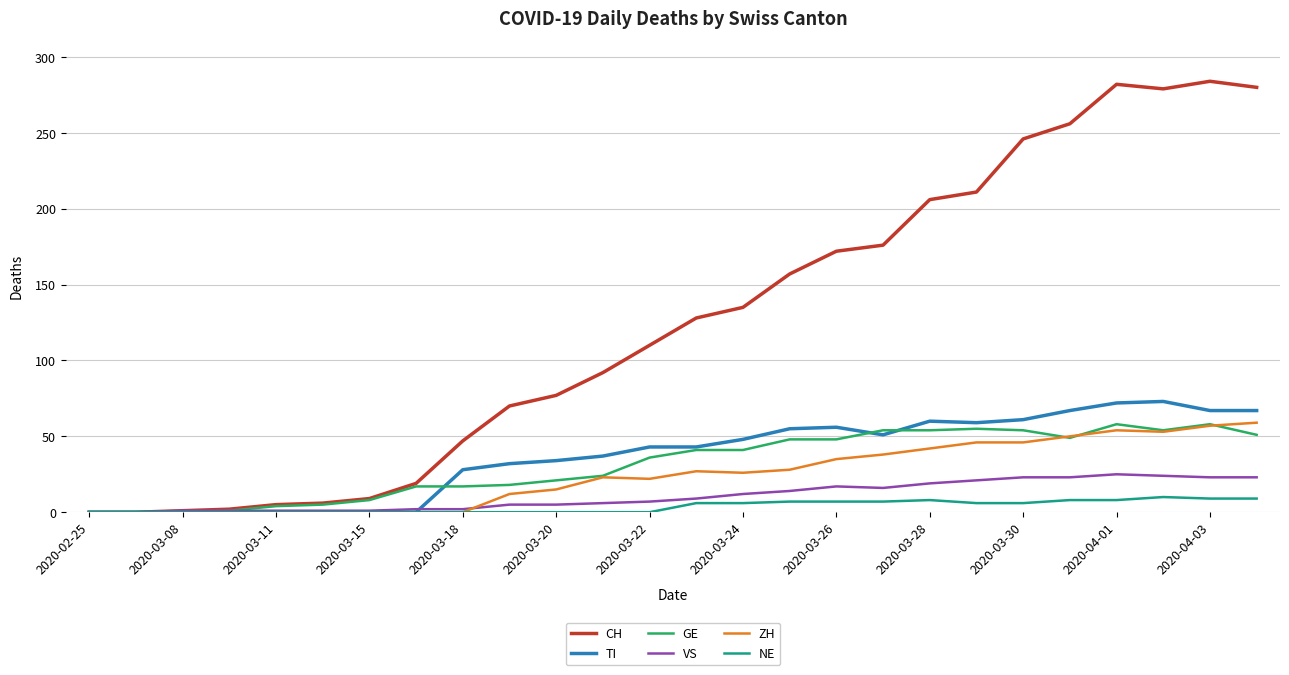

What is the greatest value displayed?

284